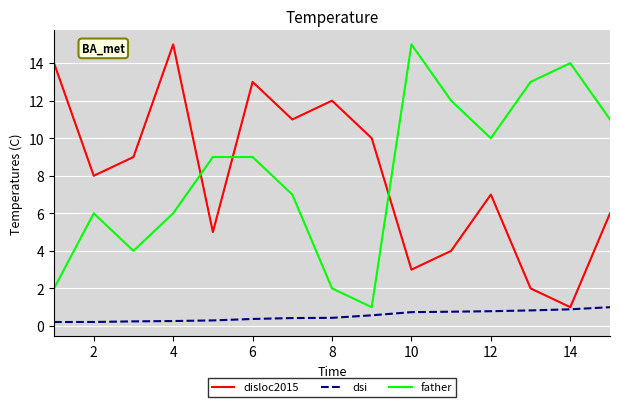

True or false: disloc2015 has more than 0 interior local peaks.

True